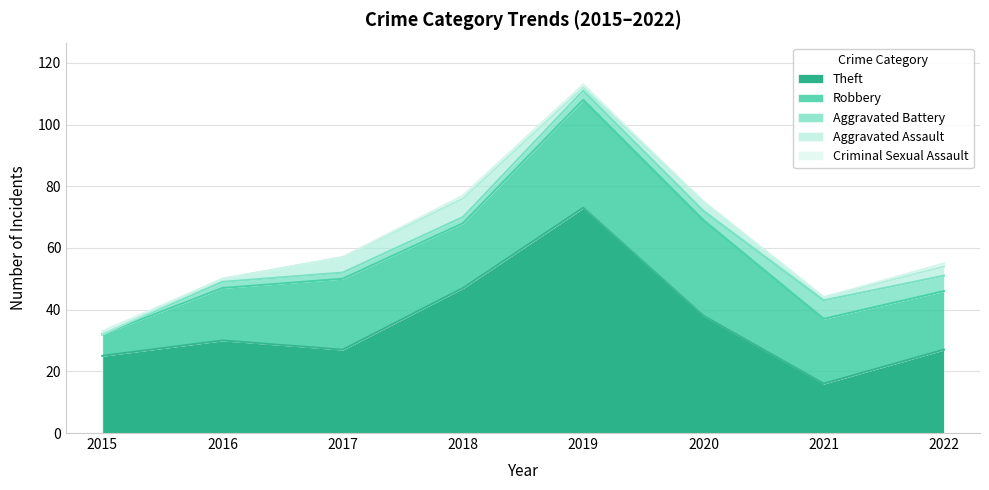

What are all the series names shown in the legend?

Theft, Robbery, Aggravated Battery, Aggravated Assault, Criminal Sexual Assault